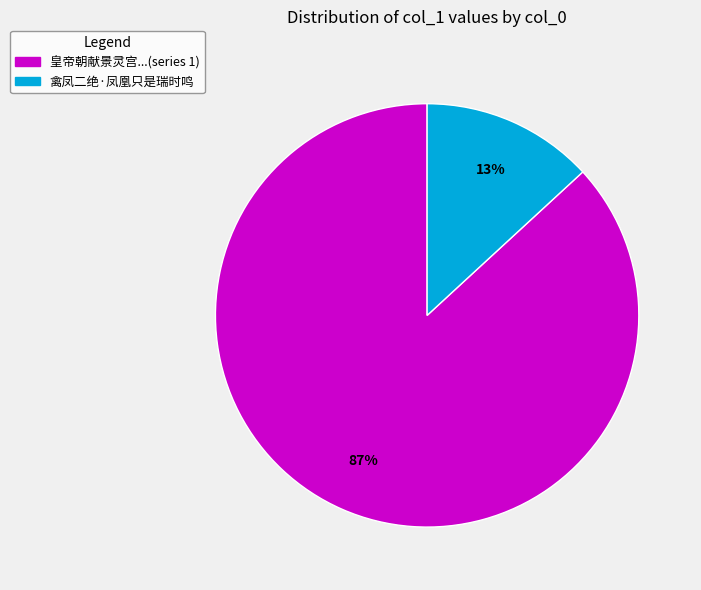

Is there a majority slice in this chart?

Yes